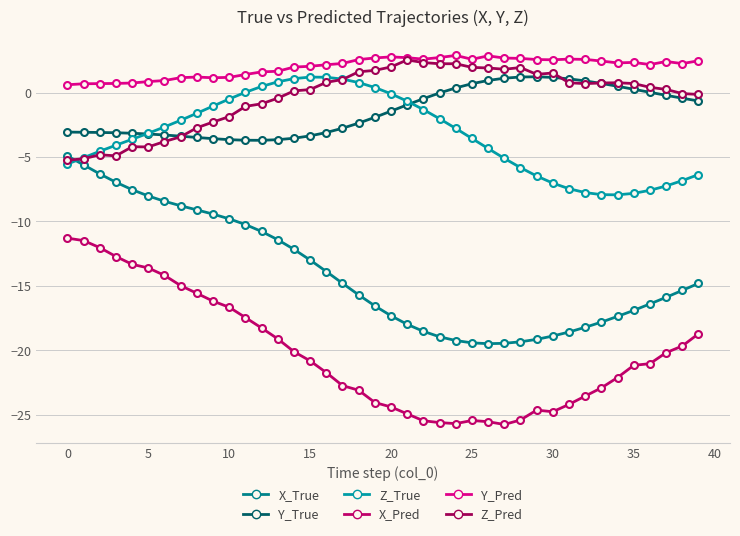

What is the maximum value shown in the chart?

2.9